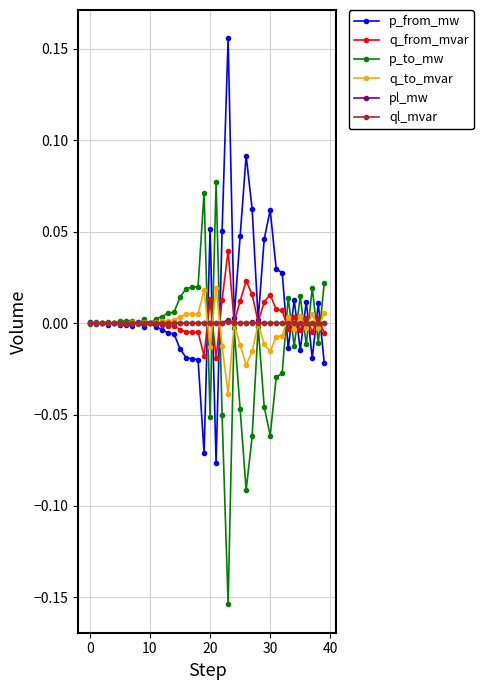

True or false: pl_mw has more than 2 points higher than both neighbors.

True